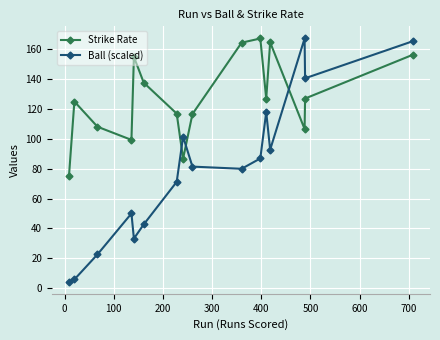

What is the highest value of the Ball (scaled) series?

167.2